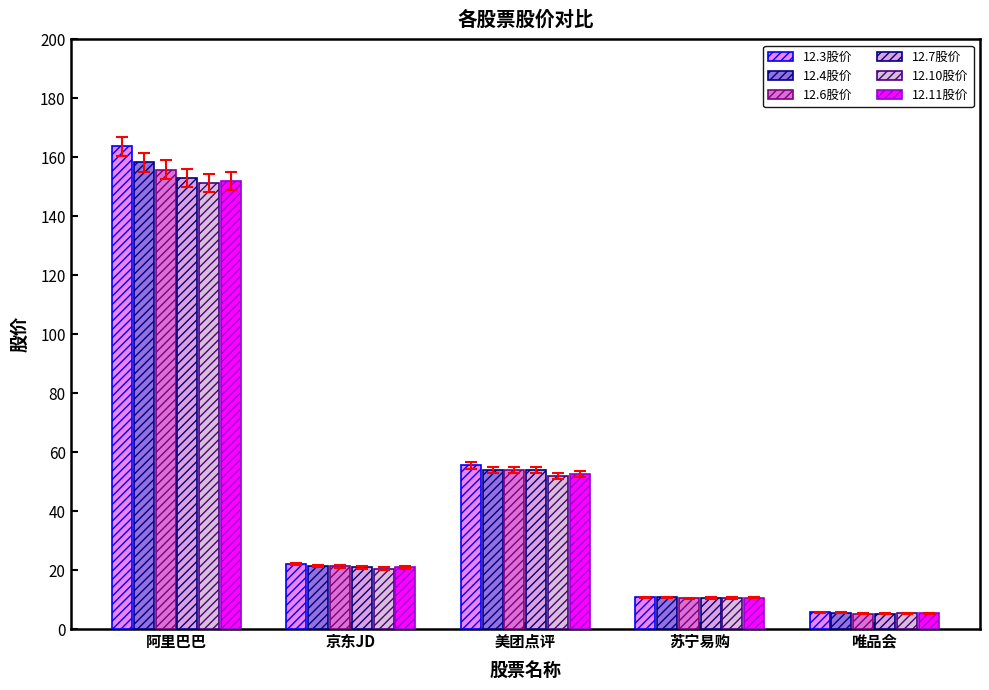

List the series in order of their peak value, lowest first.

12.10股价, 12.11股价, 12.7股价, 12.6股价, 12.4股价, 12.3股价